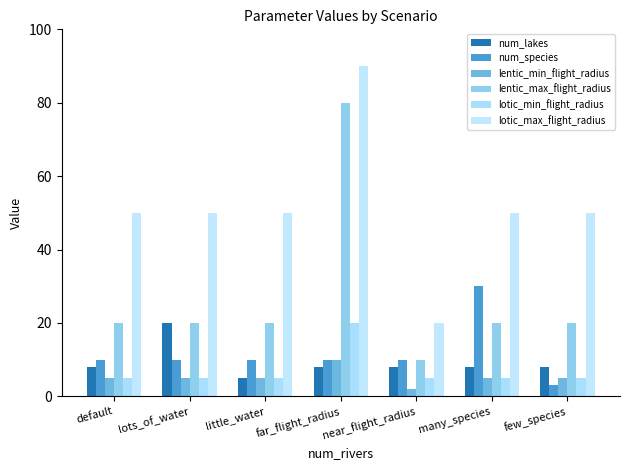

What is the difference between the lotic_max_flight_radius values at many_species and near_flight_radius?

30